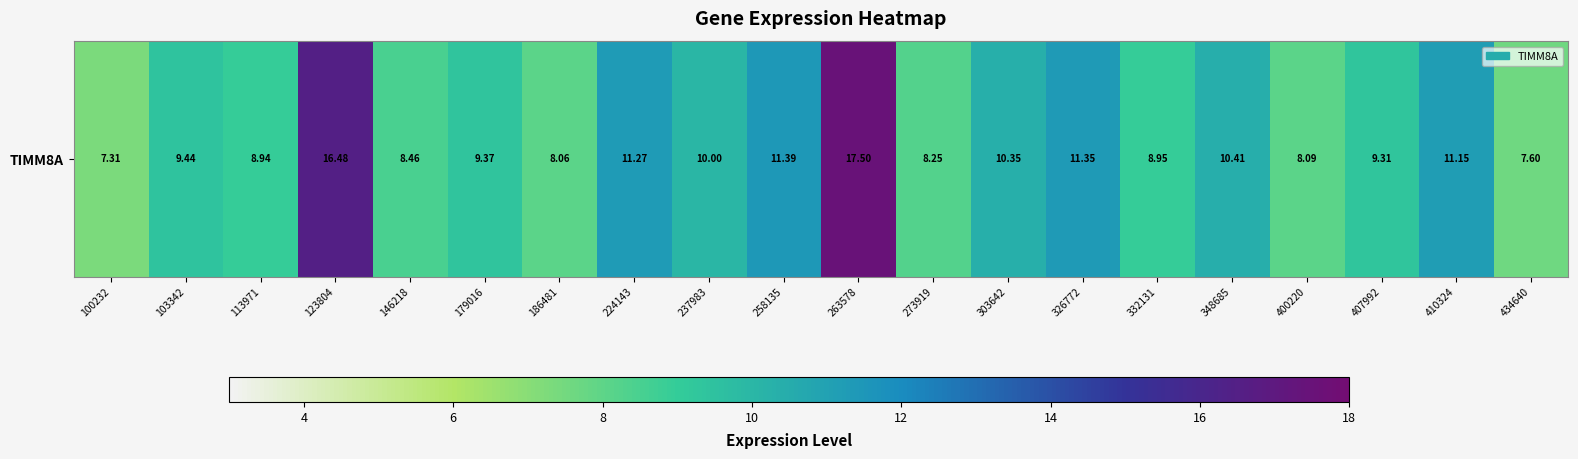

Rank the categories by value from highest to lowest.

263578, 123804, 258135, 326772, 224143, 410324, 348685, 303642, 237983, 103342, 179016, 407992, 332131, 113971, 146218, 273919, 400220, 186481, 434640, 100232